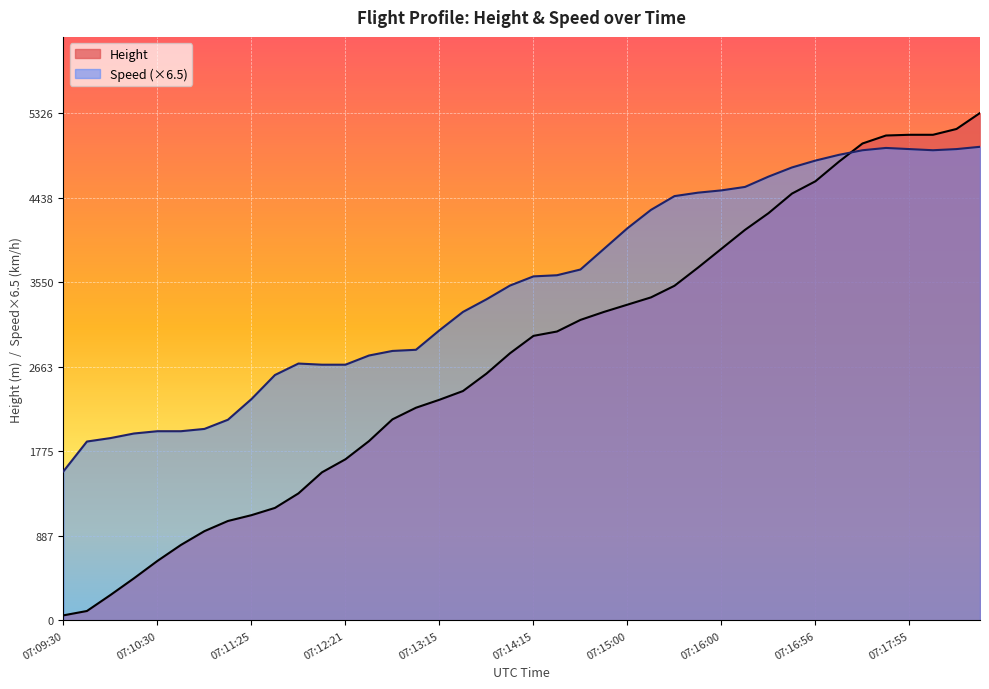

What value does the Height series have at 07:13:15?

2316.5